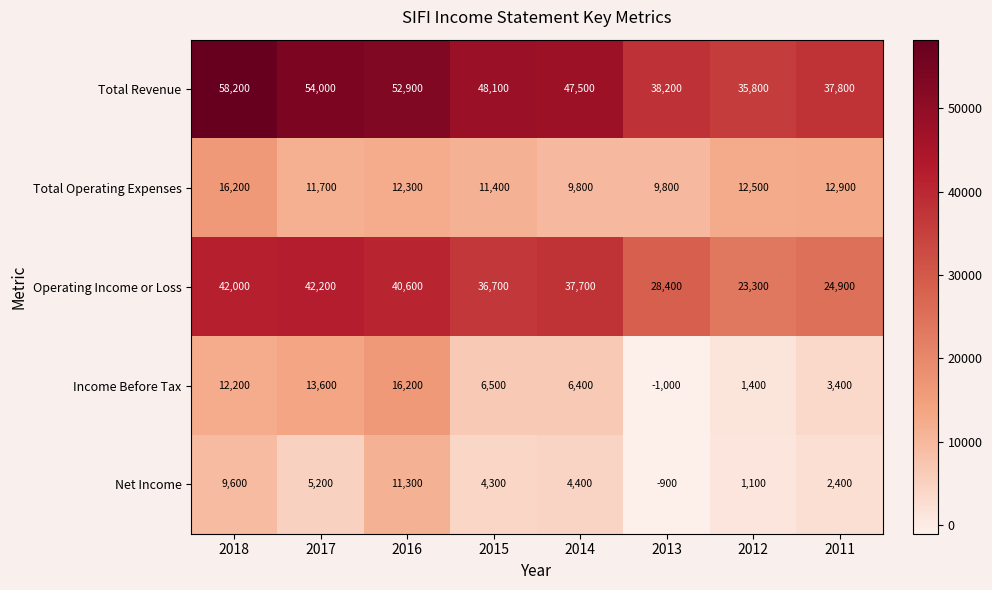

At which category does the chart reach its peak across all series?

2018